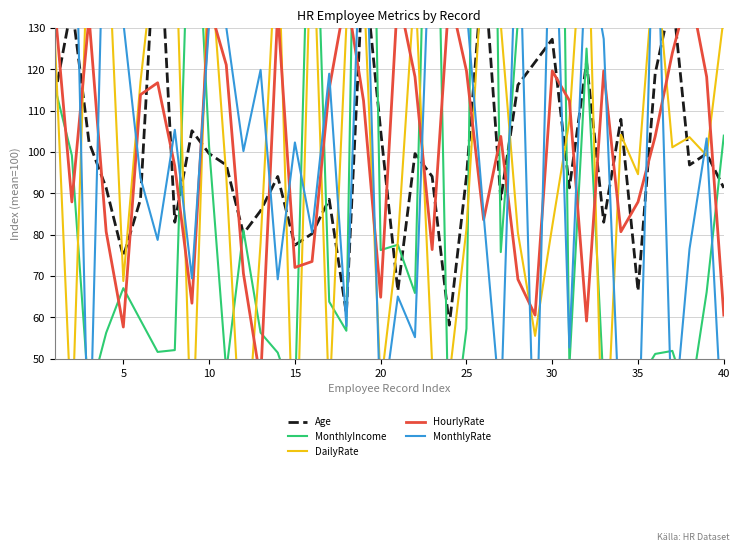

Which series has the largest total across all categories?

DailyRate